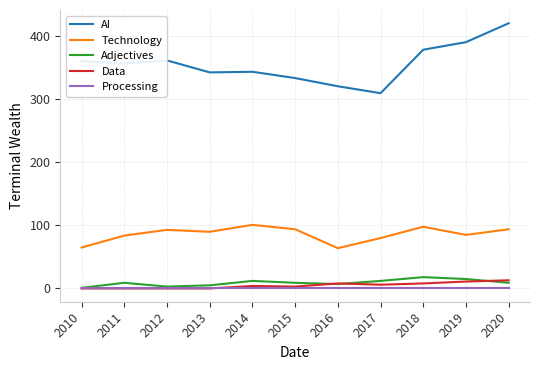

True or false: AI and Adjectives cross at least once.

False